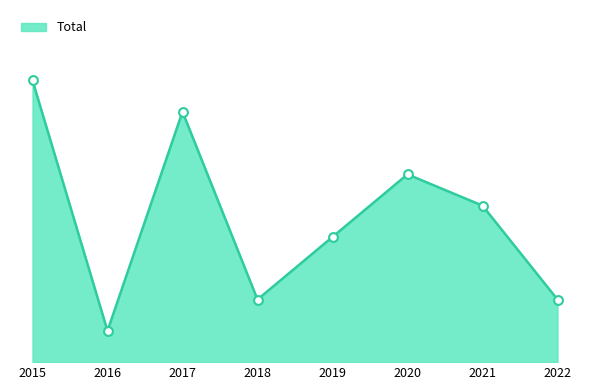

Approximately how many times larger is the value at 2020 compared to 2019?

1.5